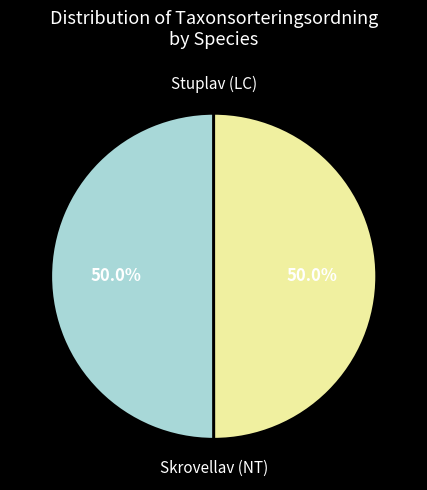

Which slice is the largest?

Stuplav (LC)